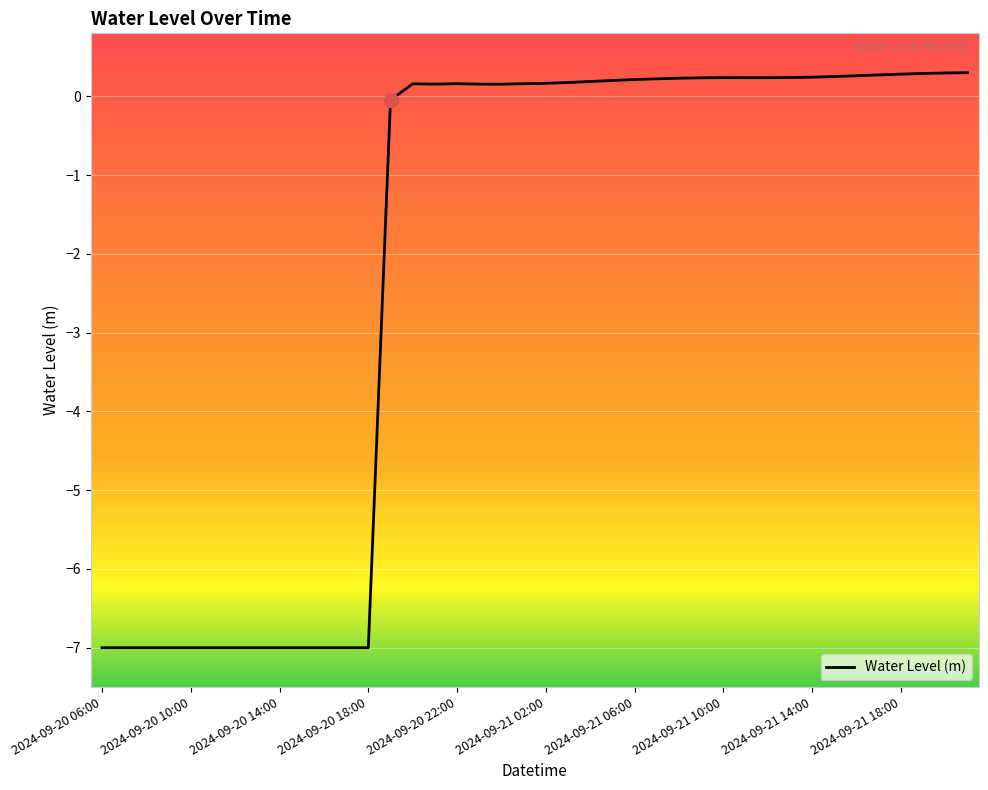

What is the maximum value shown in the chart?

0.3